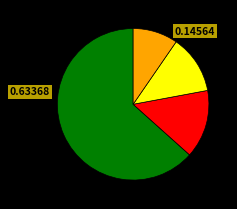

Does any single category account for the majority?

Yes